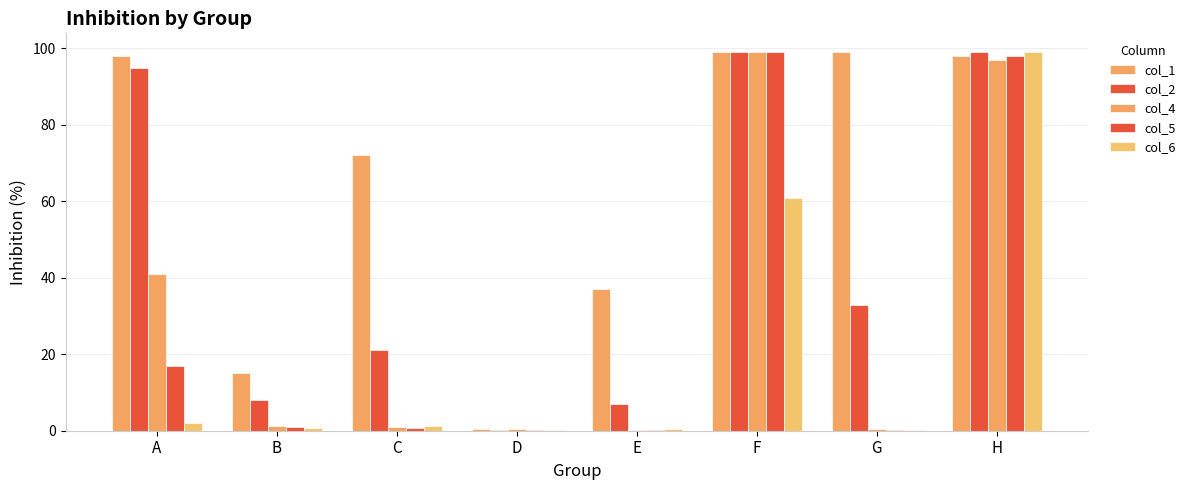

Reading right to left, extract all data points from this chart.

col_1: 98.0	99.0	99.0	37.0	0.4	72.0	15.0	98.0
col_2: 99.0	33.0	99.0	7.0	0.2	21.0	8.0	95.0
col_4: 97.0	0.5	99.0	0.3	0.5	1.1	1.2	41.0
col_5: 98.0	0.3	99.0	0.2	0.3	0.8	1.1	17.0
col_6: 99.0	0.2	61.0	0.4	0.2	1.3	0.8	2.0